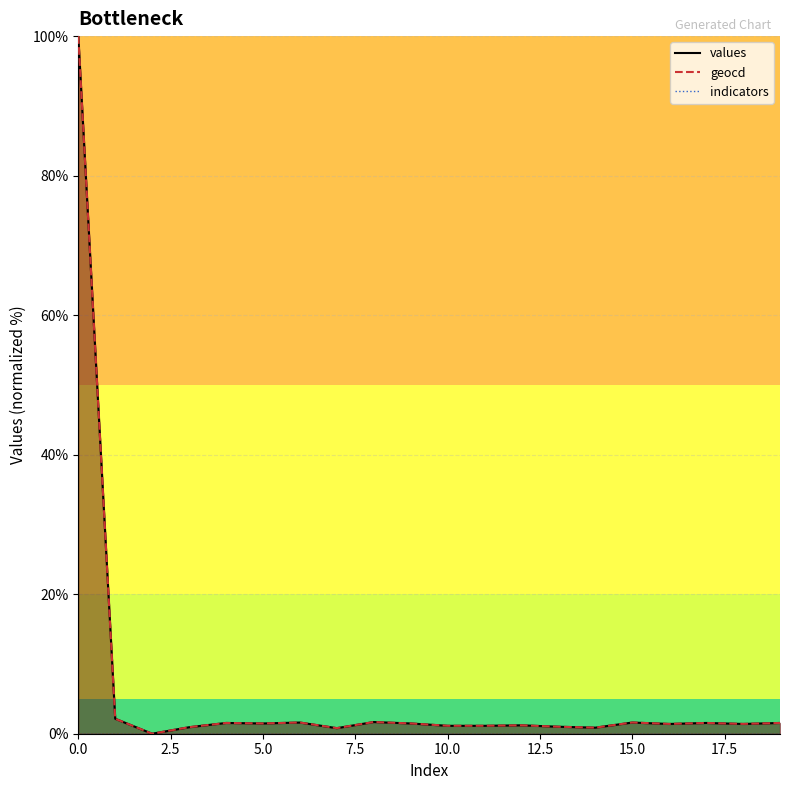

In geocd, how many points are higher than both neighbors (excluding endpoints)?

6